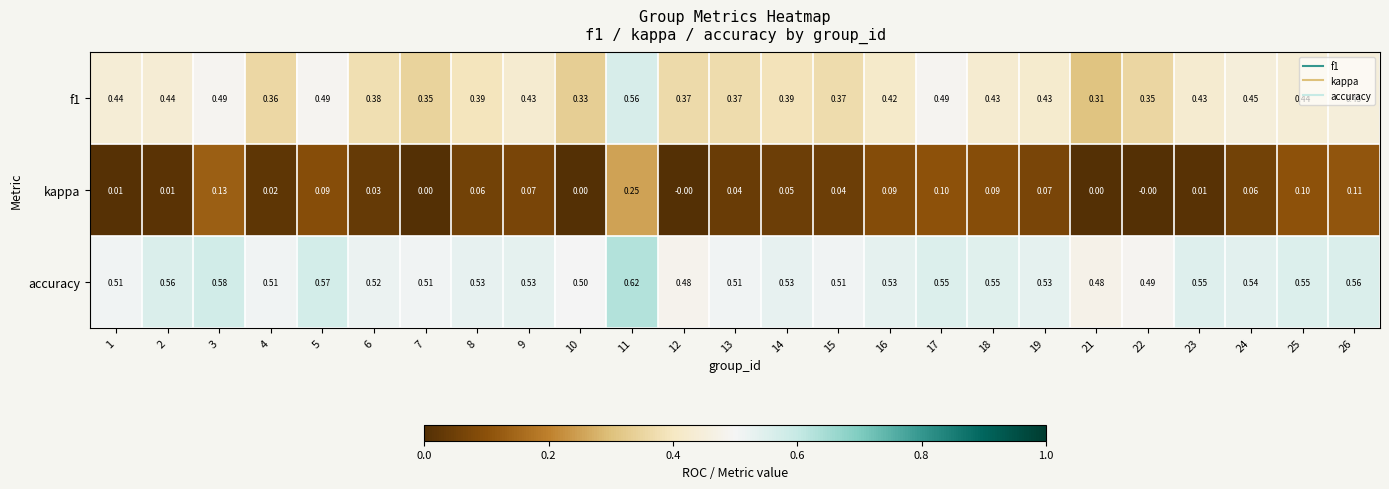

How many categories are shown in the chart?

25